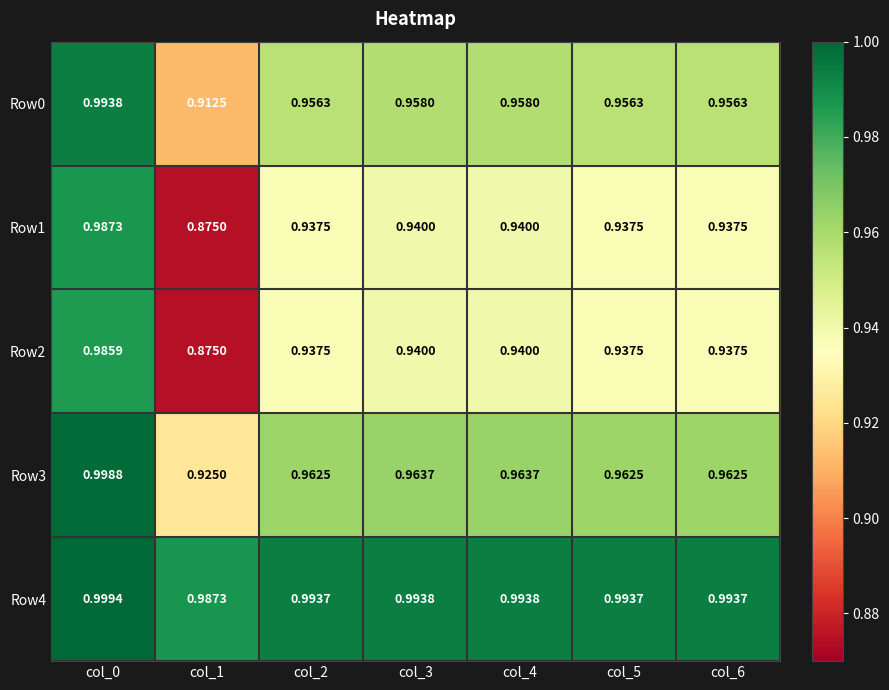

Is the value of Row1 at col_0 greater than the value of Row3 at col_1?

Yes